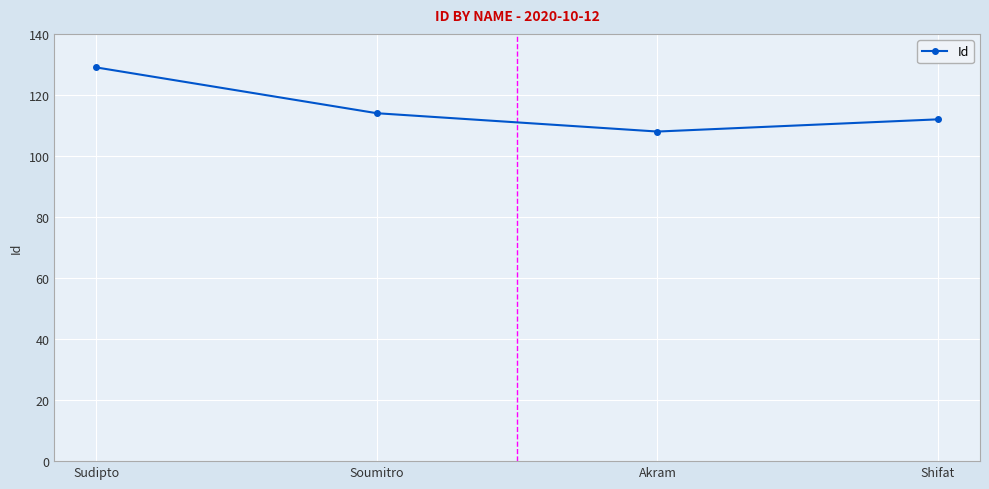

What is the value of the 4th point from the left?

112